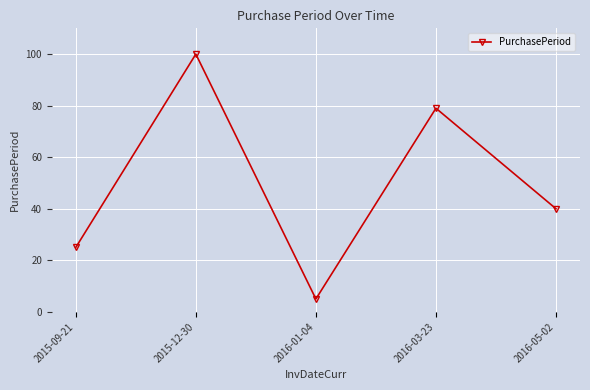

List the labels in order of value, largest first.

2015-12-30, 2016-03-23, 2016-05-02, 2015-09-21, 2016-01-04